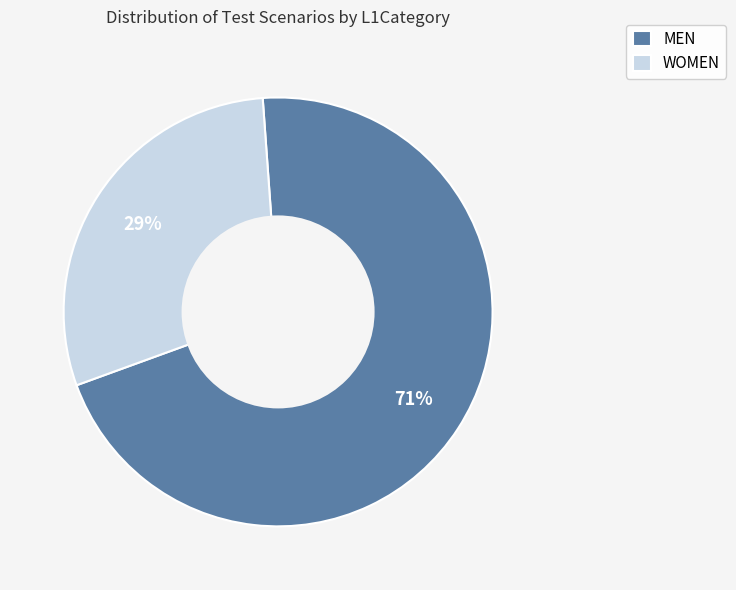

To the nearest percent, what is the average slice percentage?

50%